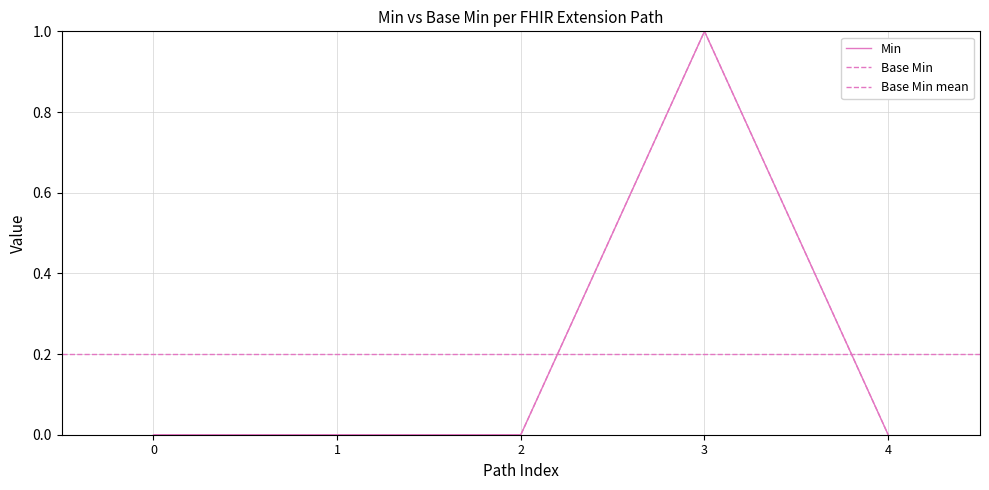

The Base Min series shows -1 at 4. True or false?

False